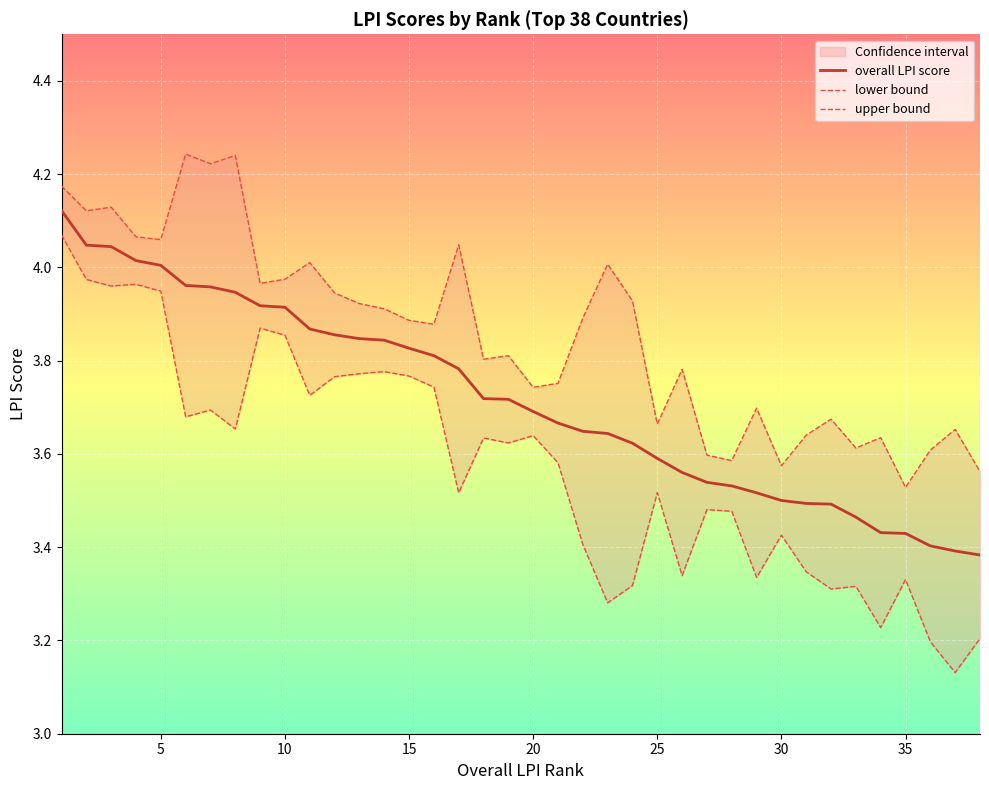

What is the average value of the upper bound series?

3.9